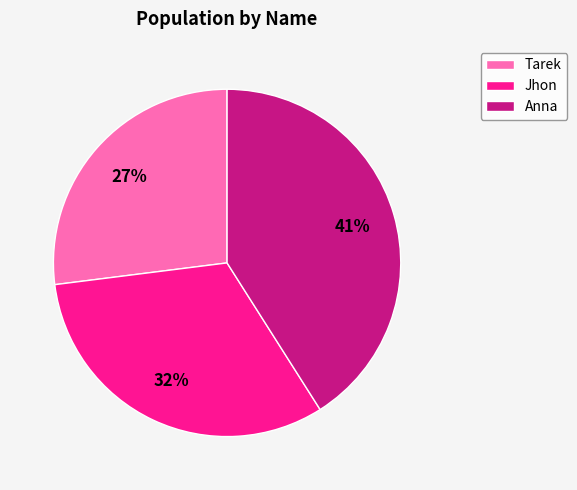

Between Anna and Tarek, which is larger?

Anna